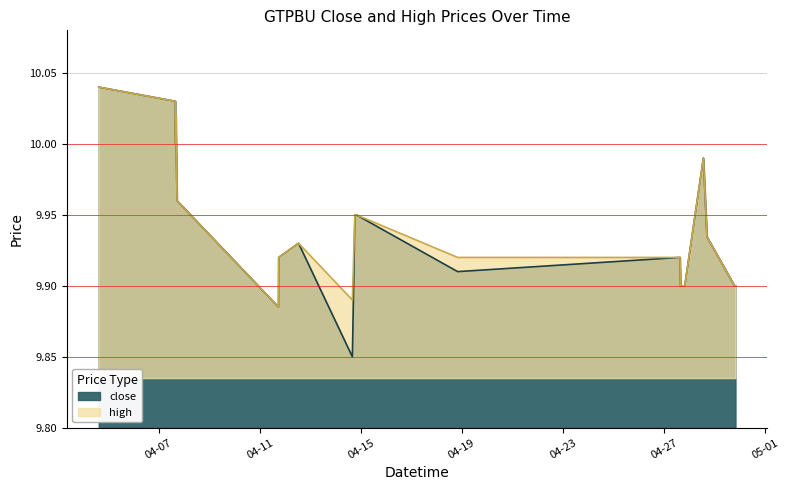

Is the value of high at 2022-04-14 19:39 greater than the value of close at 2022-04-07 15:47?

No